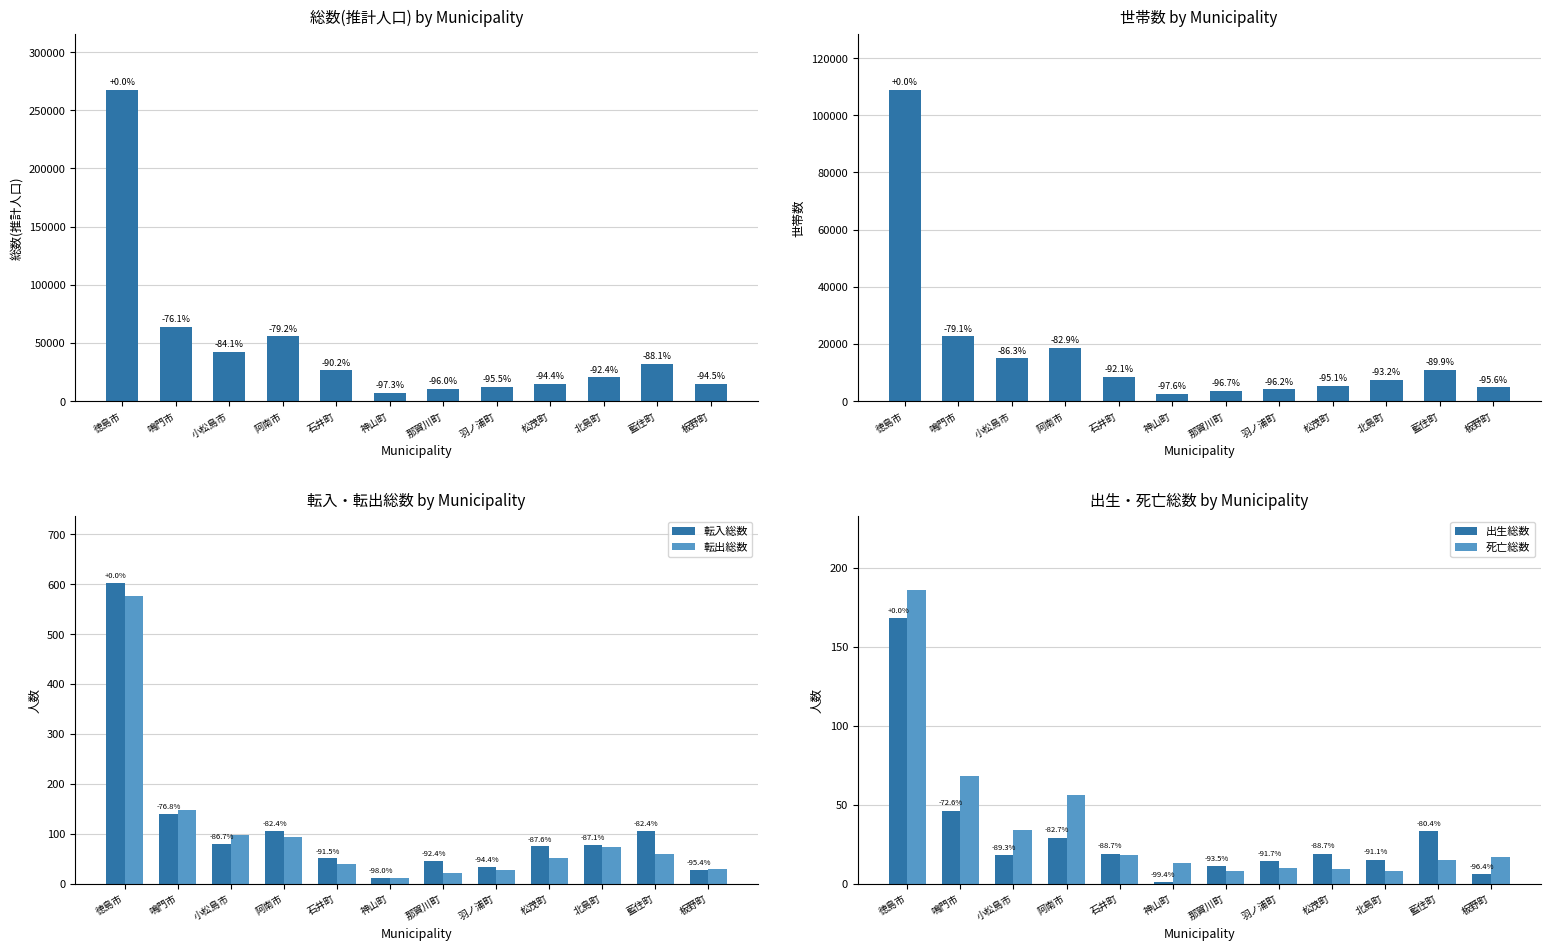

At which label is 総数(推計人口) closest to 137300?

鳴門市